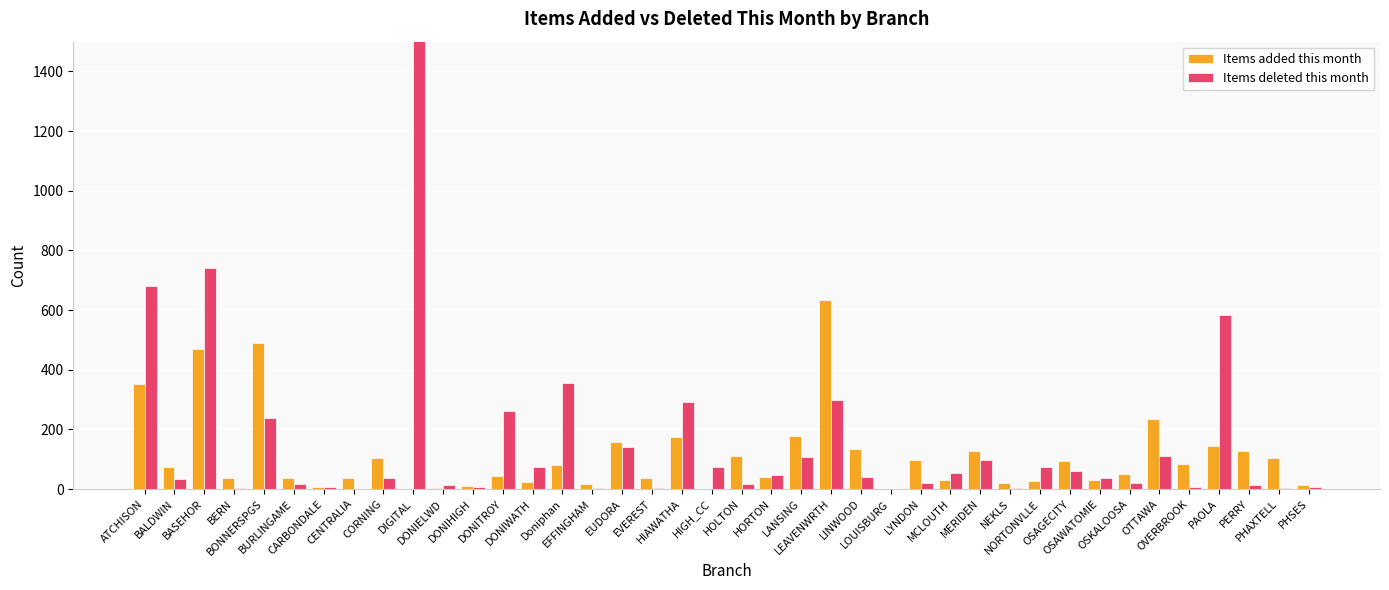

Which category has the lowest value in the Items deleted this month series?

CENTRALIA